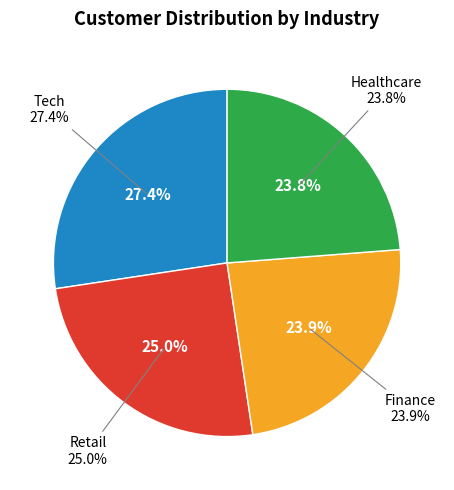

Count the number of slices in the pie.

4